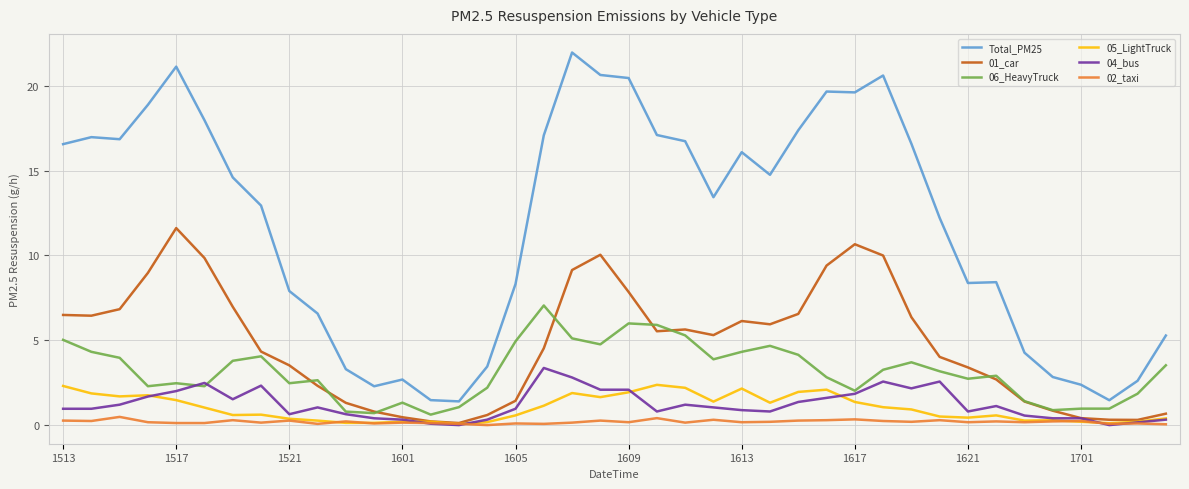

Which series has the largest range (max minus min)?

Total_PM25